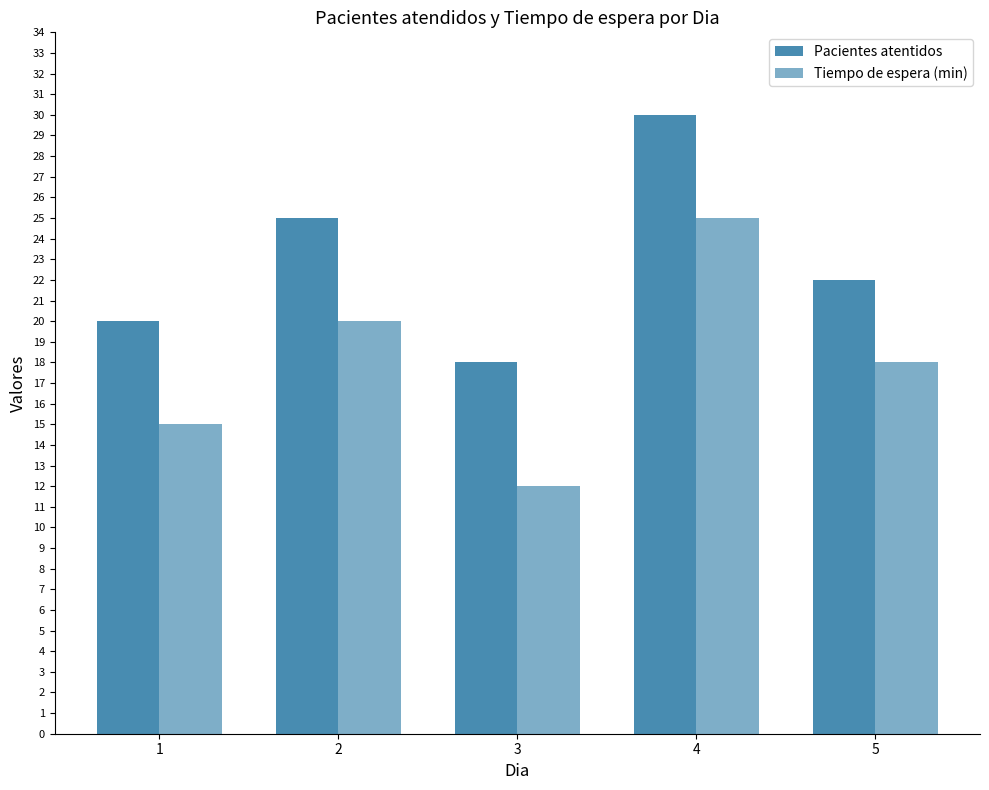

How many categories are shown in the chart?

5